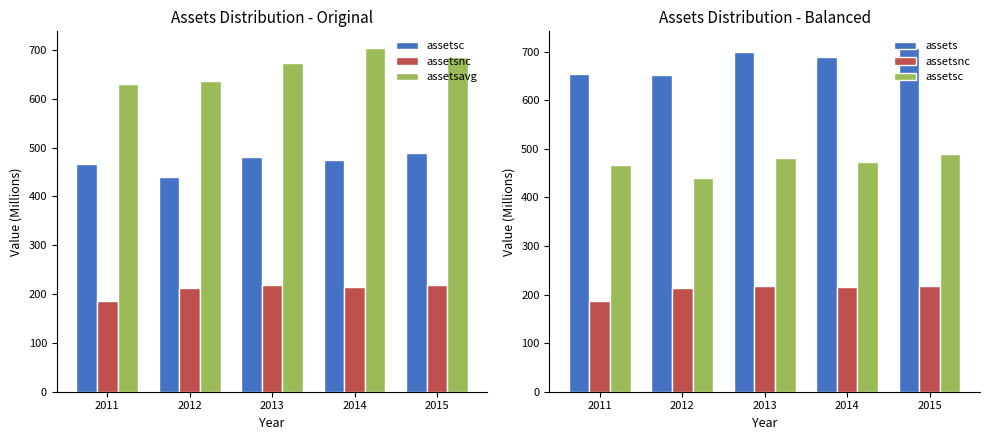

Reading right to left, transcribe all the data shown in this chart.

assetsc: 488.6	473.9	481.3	439.5	467.3
assetsnc: 217.9	214.7	218.6	213.0	186.7
assetsavg: 686.1	702.9	674.2	635.9	629.4
assets: 706.5	688.6	699.9	652.5	653.9